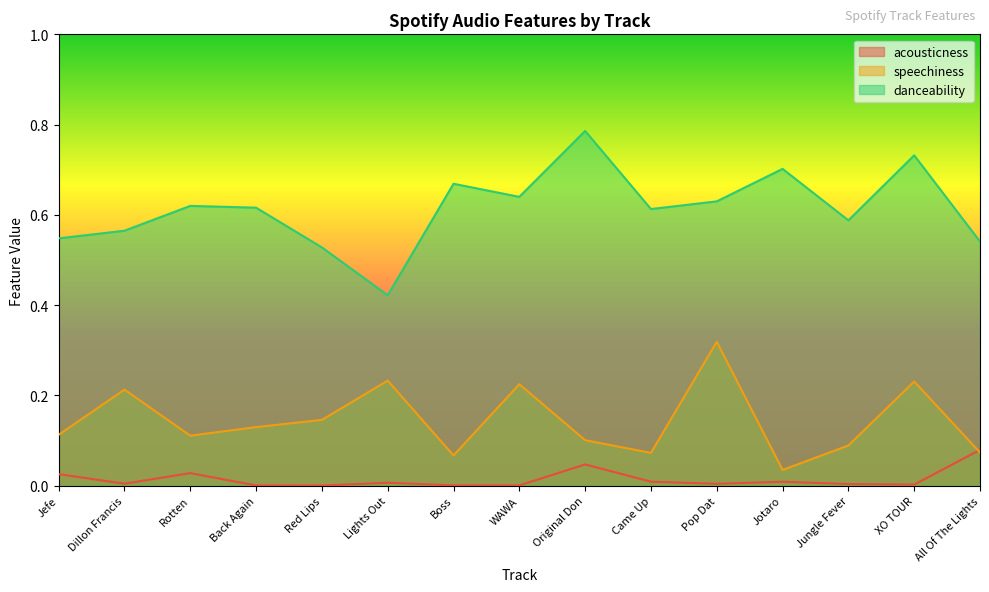

What is the difference between the highest and lowest values at Back Again?

0.6